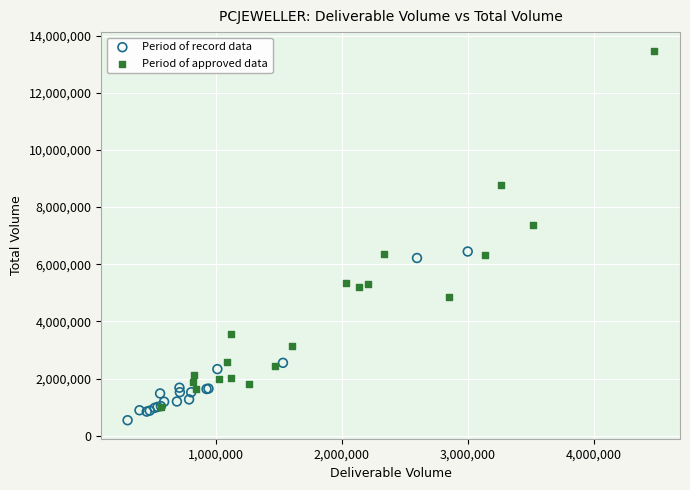

What are all the series names shown in the legend?

Period of record data, Period of approved data